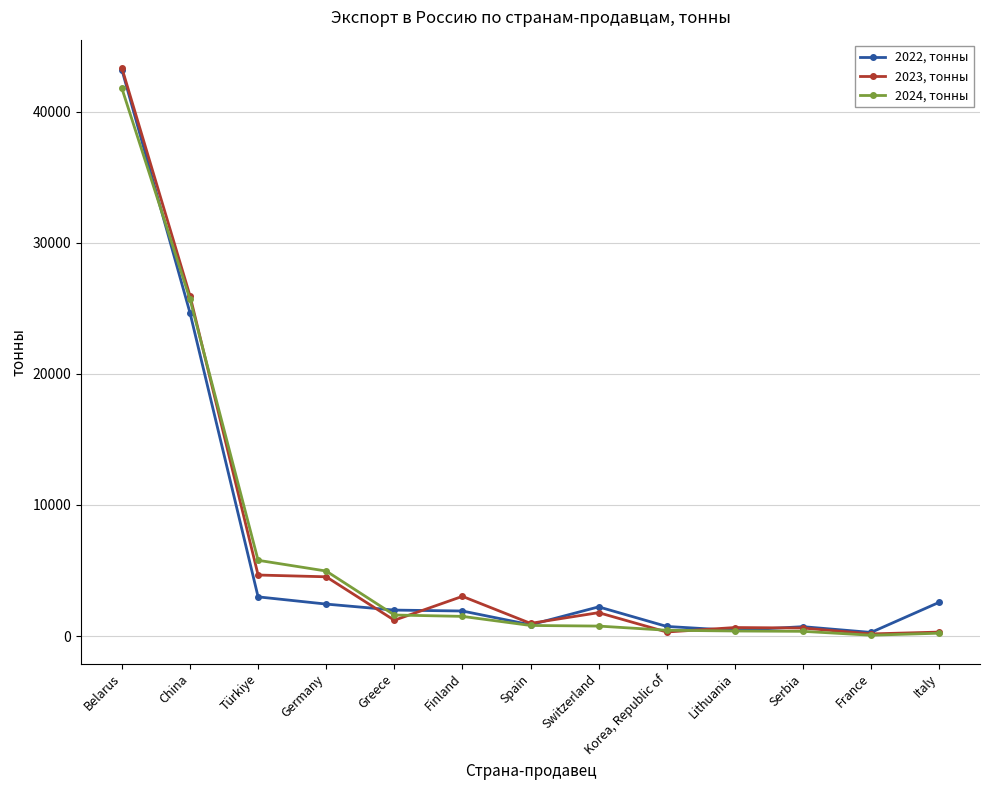

Between China and Korea, Republic of, which series saw the biggest shift?

2023, тонны